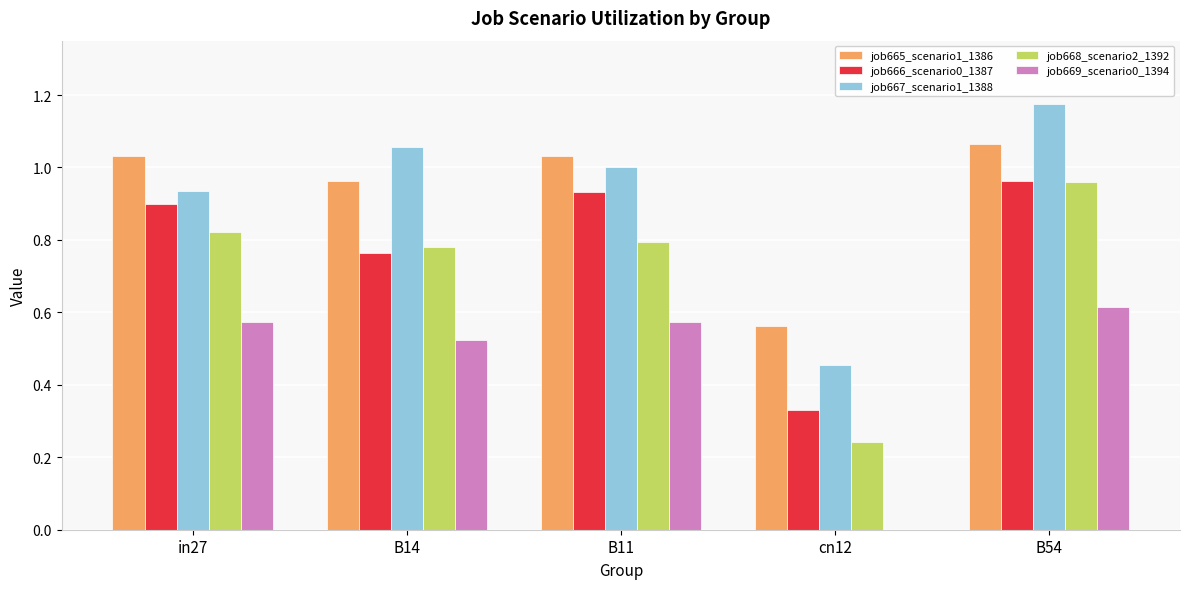

Is it true that job666_scenario0_1387 equals 0.9 at B11?

True